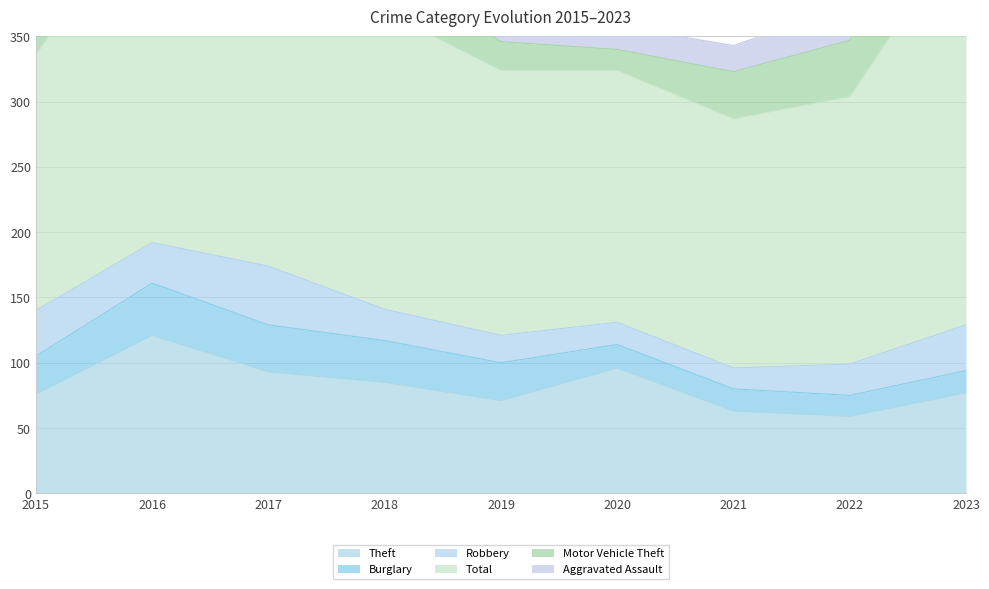

Reading left to right, what are all the values shown in this chart?

Theft: 76	121	93	85	71	96	63	59	77
Burglary: 29	40	36	32	29	18	17	16	17
Robbery: 35	31	45	24	21	17	16	24	35
Total: 196	273	254	228	203	193	191	205	308
Motor Vehicle Theft: 18	28	20	33	22	16	36	43	111
Aggravated Assault: 11	16	24	21	27	18	20	27	26